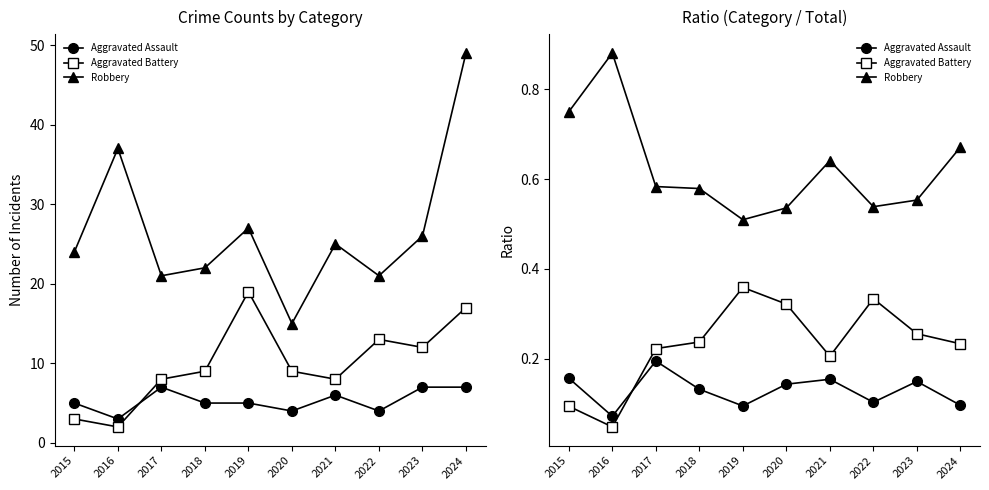

Which category has the highest value in the Robbery series?

2016